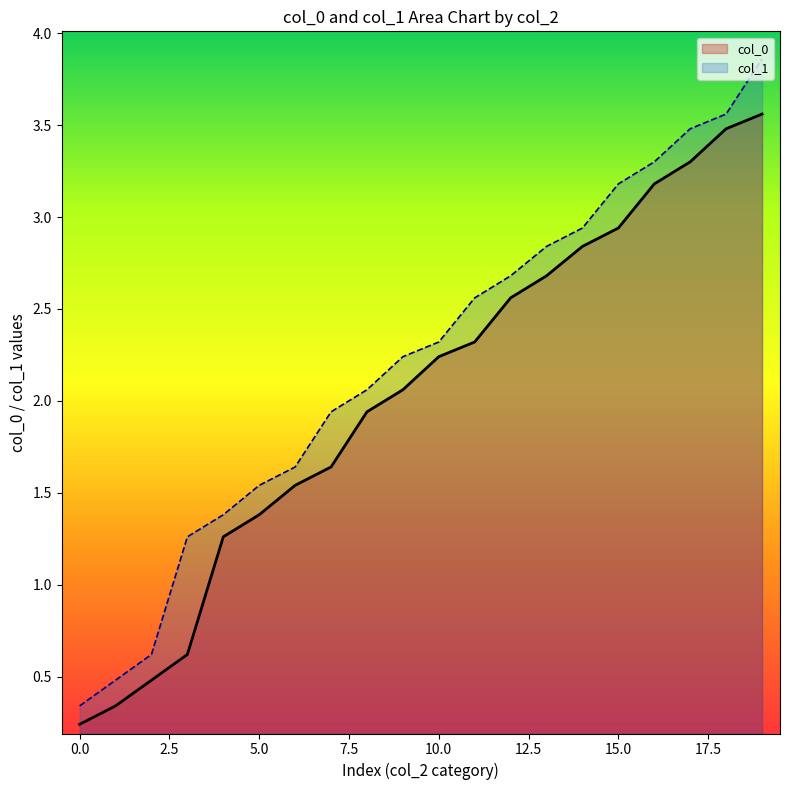

Reading left to right, transcribe all the data shown in this chart.

col_0: 0.2	0.3	0.5	0.6	1.3	1.4	1.5	1.6	1.9	2.1	2.2	2.3	2.6	2.7	2.8	2.9	3.2	3.3	3.5	3.6
col_1: 0.3	0.5	0.6	1.3	1.4	1.5	1.6	1.9	2.1	2.2	2.3	2.6	2.7	2.8	2.9	3.2	3.3	3.5	3.6	3.9